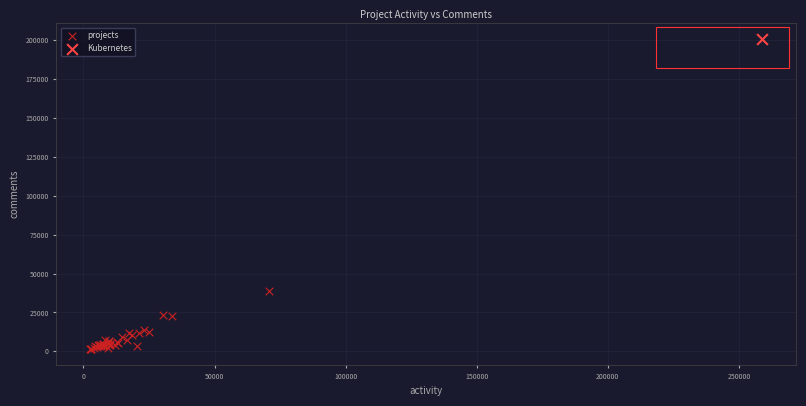

What are all the series names shown in the legend?

projects, Kubernetes